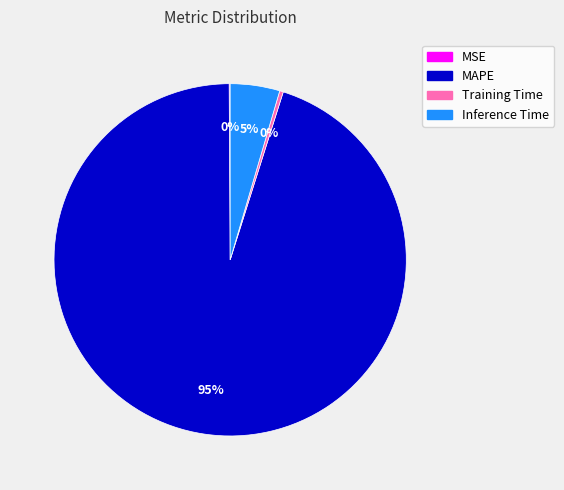

Which has a higher value, Inference Time or MAPE?

MAPE